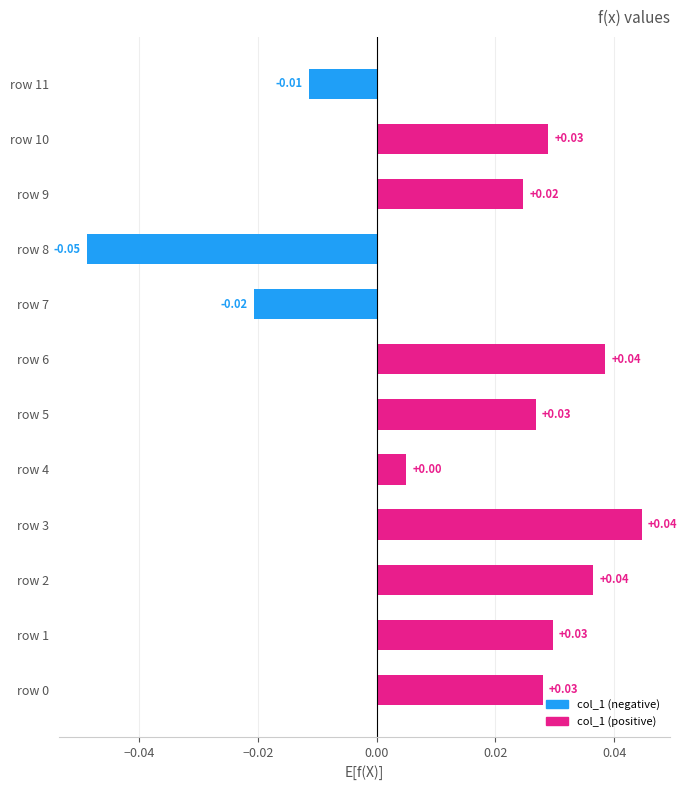

Between row 10 and row 3, which is larger?

row 3